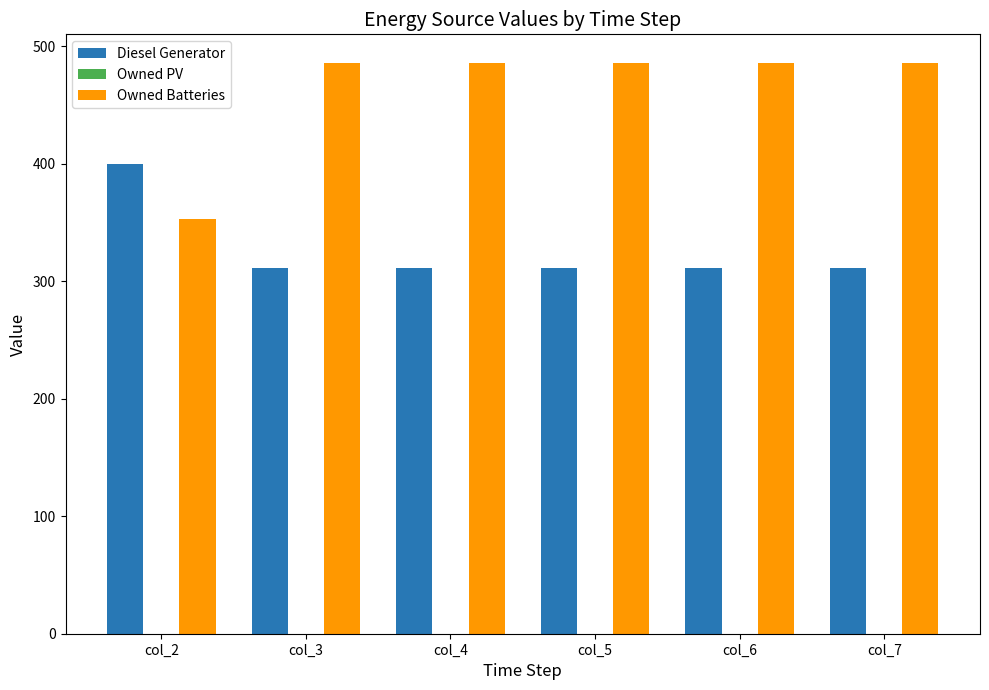

Is the value of Owned Batteries at col_2 greater than the value of Diesel Generator at col_2?

No